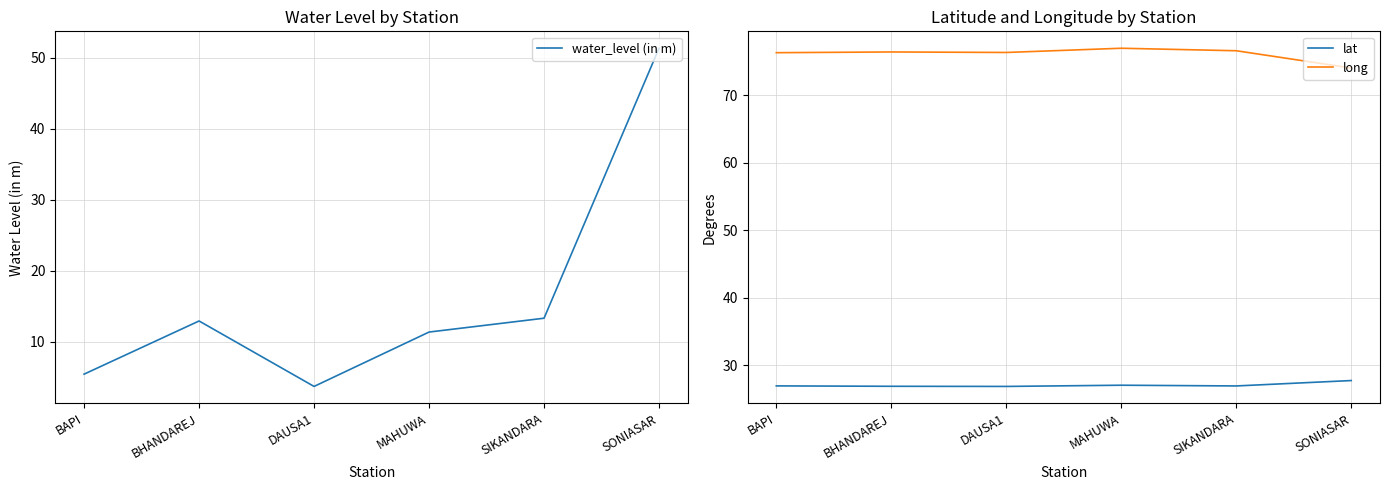

The value of water_level (in m) at SONIASAR is 51.3. True or false?

True